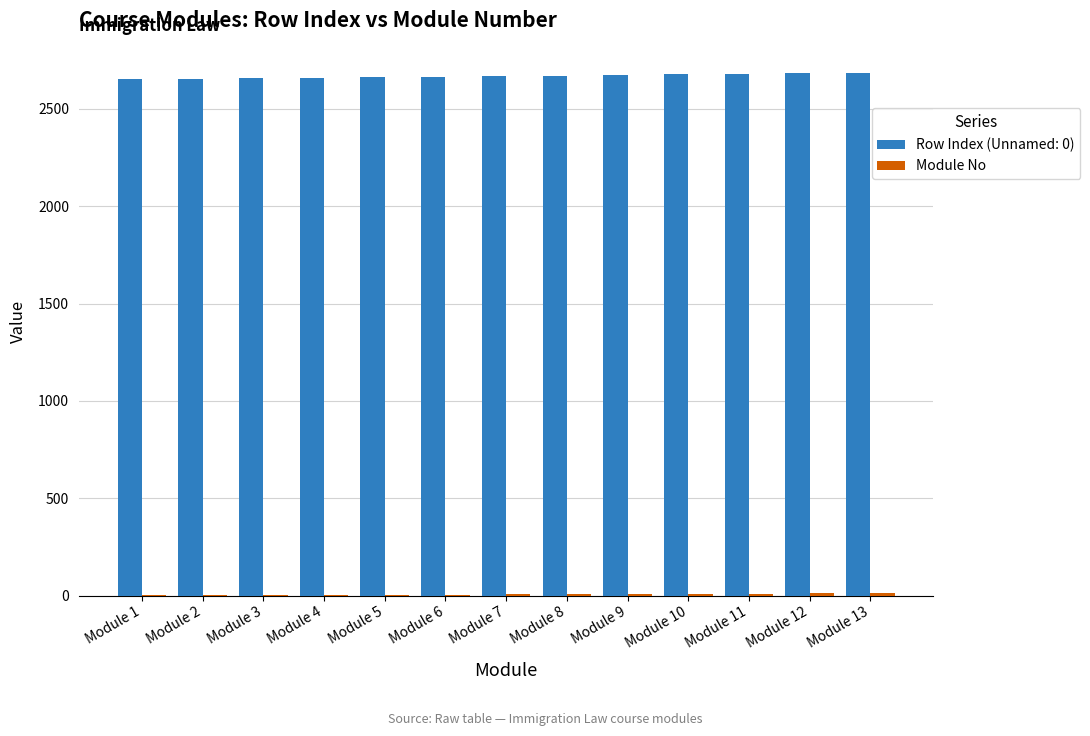

Which series has the largest total across all categories?

Row Index (Unnamed: 0)